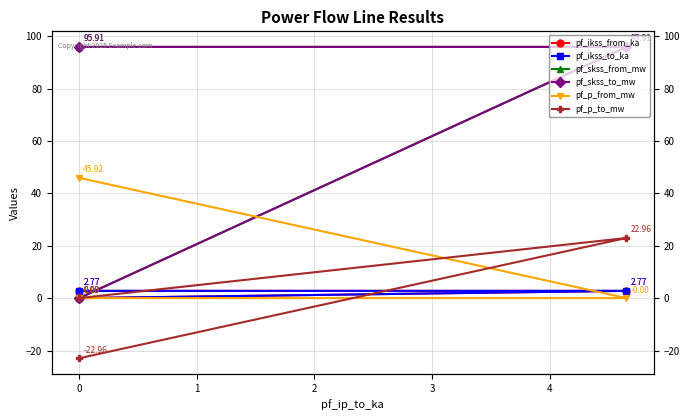

How many positive values does the pf_ikss_from_ka series have?

2